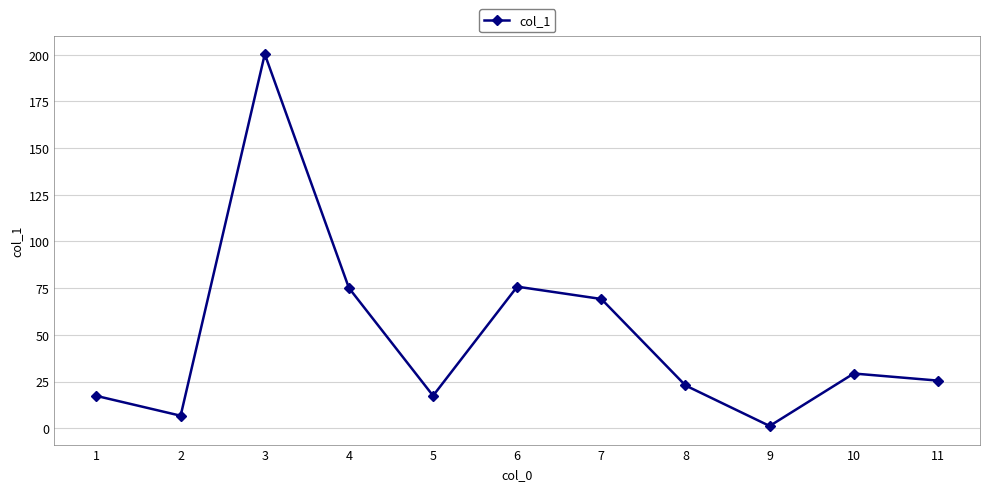

How many values are below 25?

5